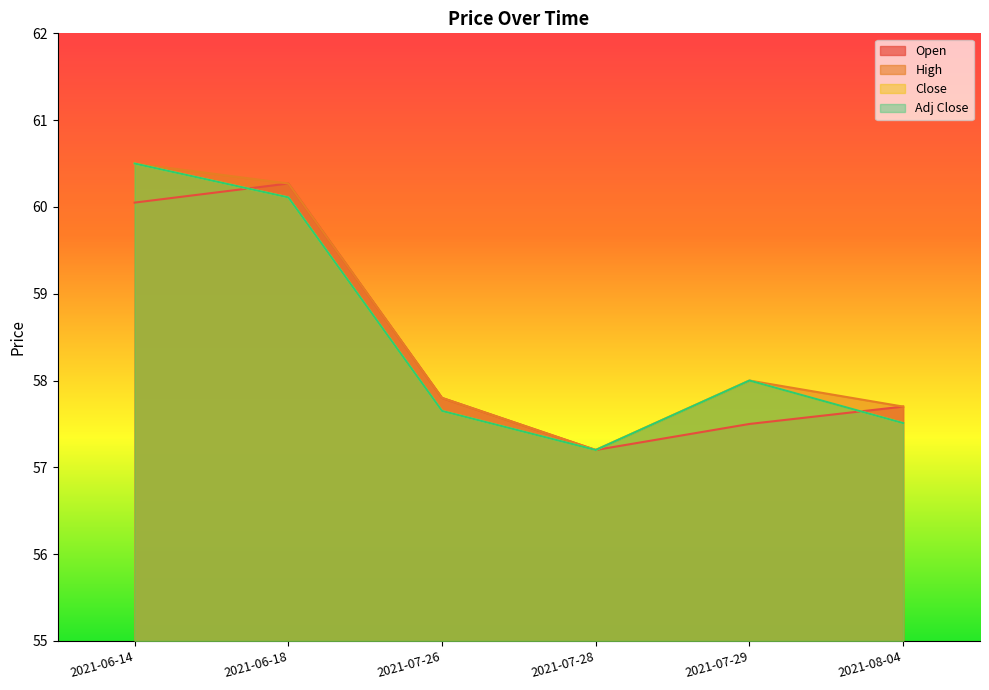

Rank the series by their maximum value, from highest to lowest.

High, Close, Adj Close, Open